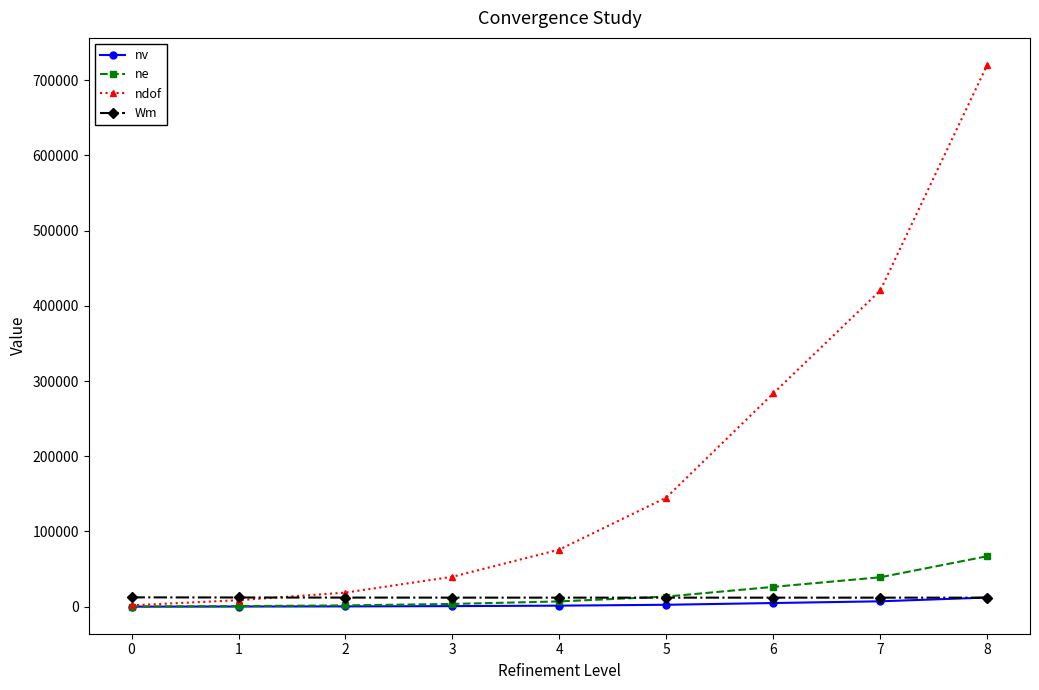

Which series has the largest total across all categories?

ndof